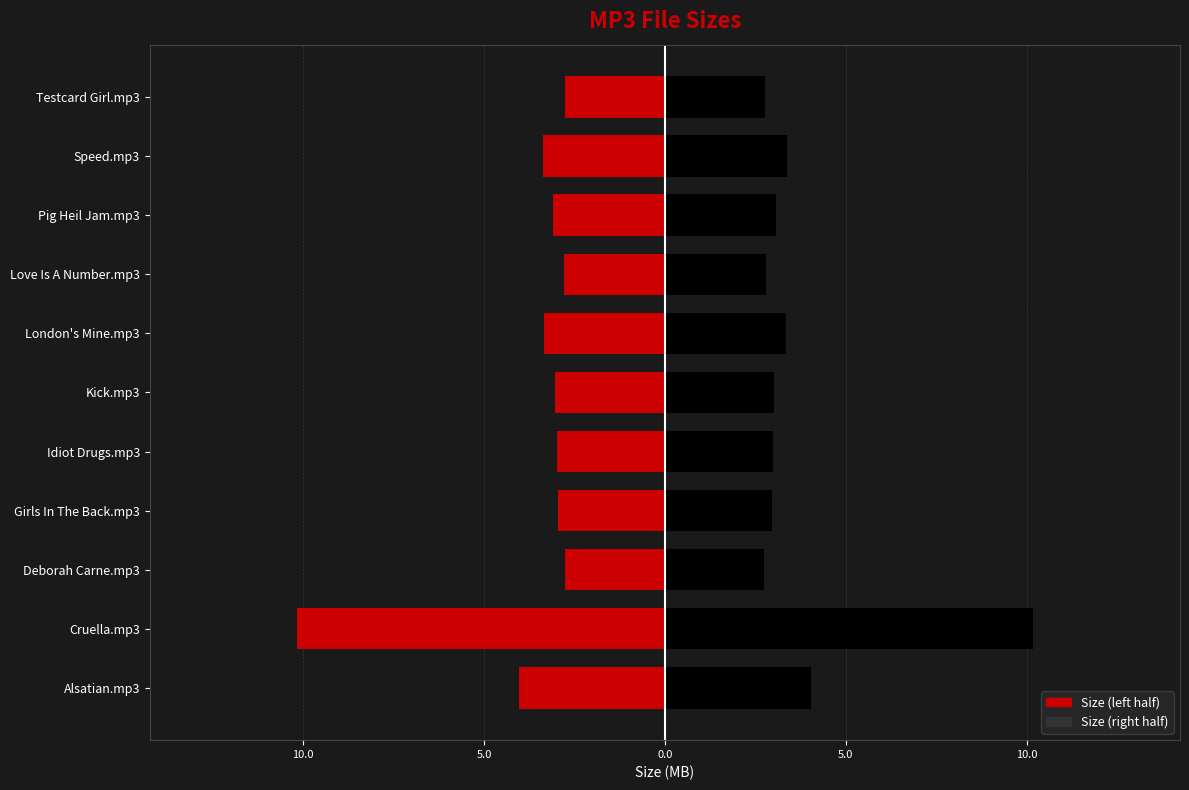

At how many categories does at least one series exceed 0?

11